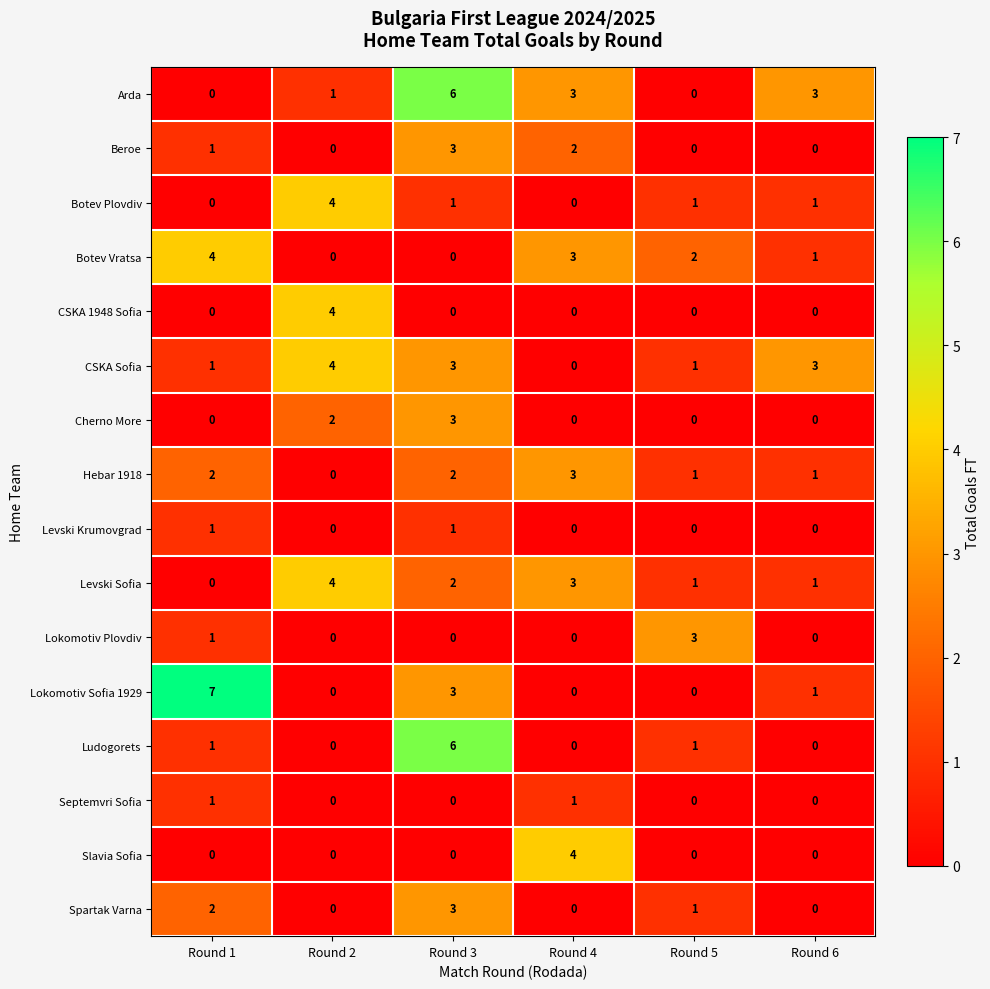

Is it true that Septemvri Sofia equals 0 at Round 5?

True